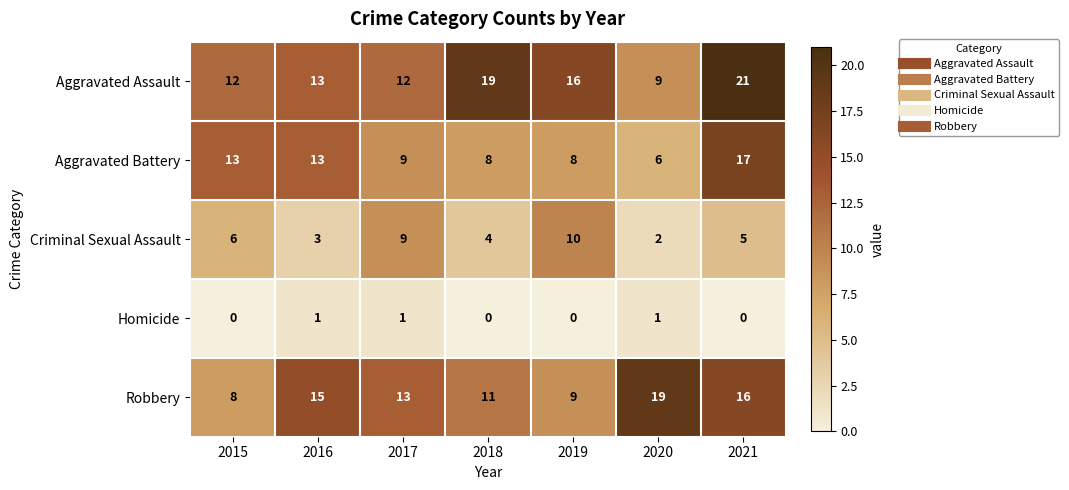

Which category has the lowest value in the Aggravated Assault series?

2020